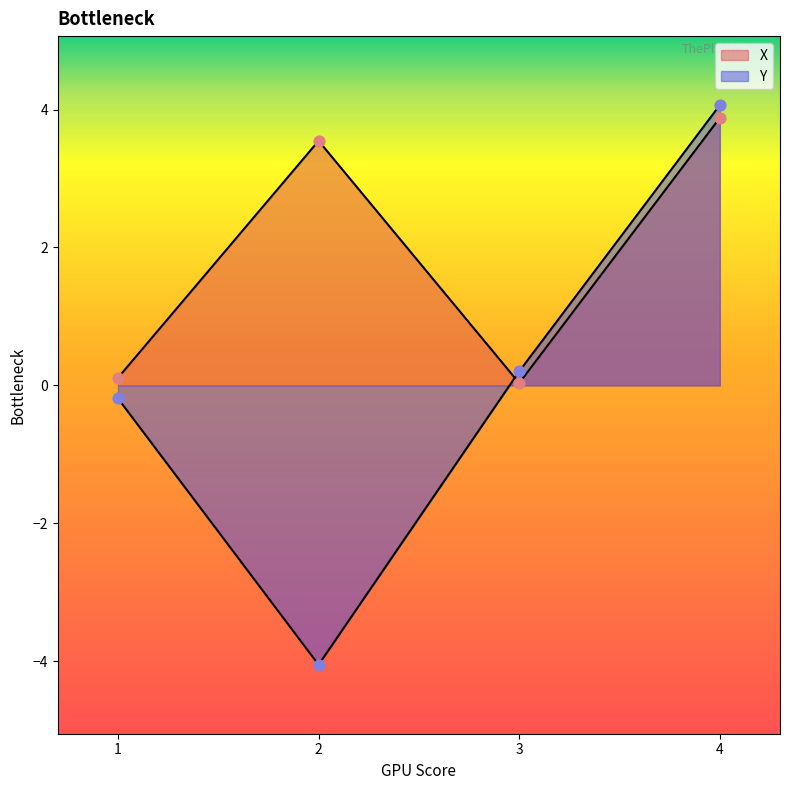

Which series has the widest spread of Y values?

Y